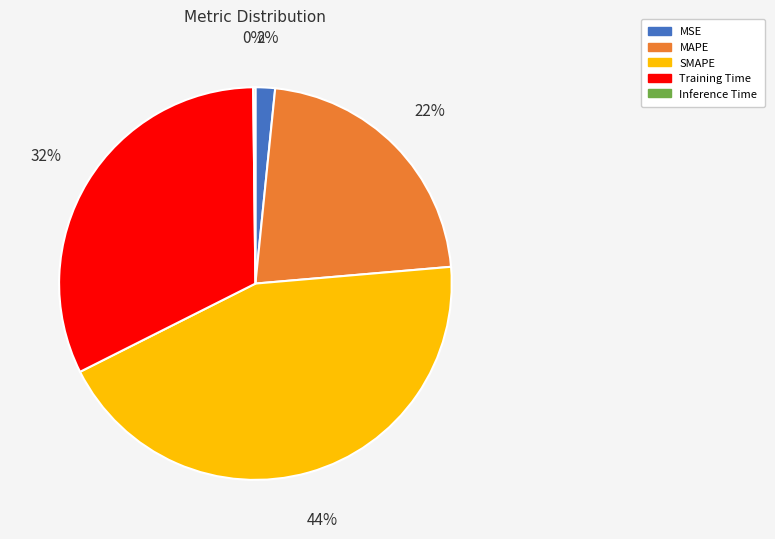

Do Training Time and SMAPE together represent more than half of the pie?

Yes